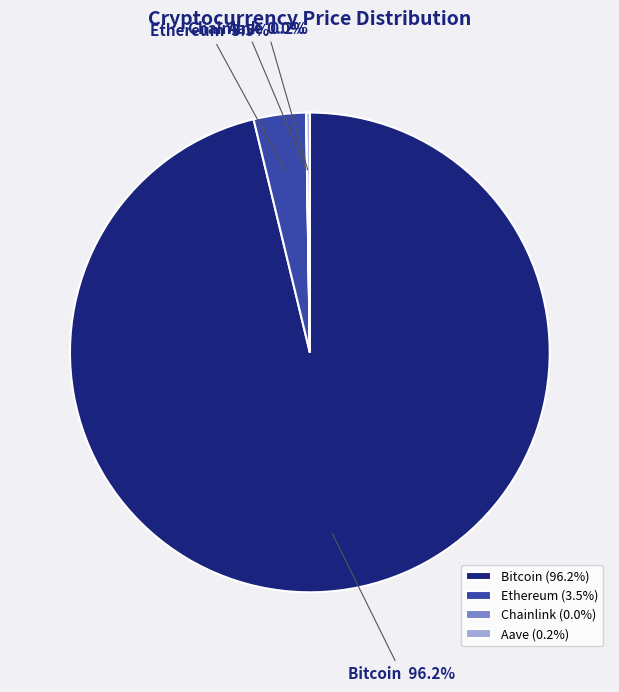

Which has a higher value, Bitcoin or Ethereum?

Bitcoin